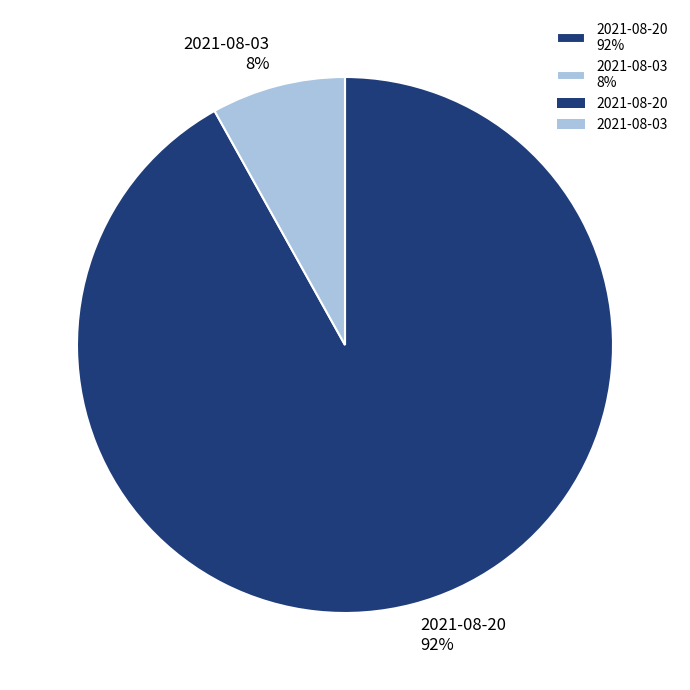

Which category has the smallest portion of the pie?

2021-08-03